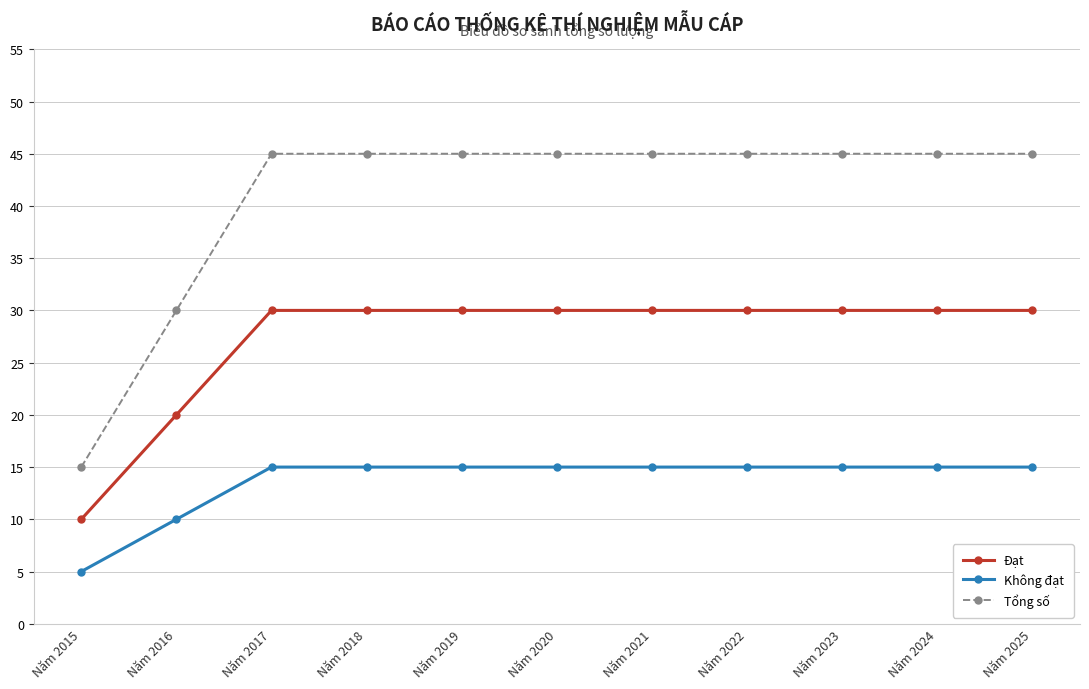

Is this an area chart (filled region under the line)?

No